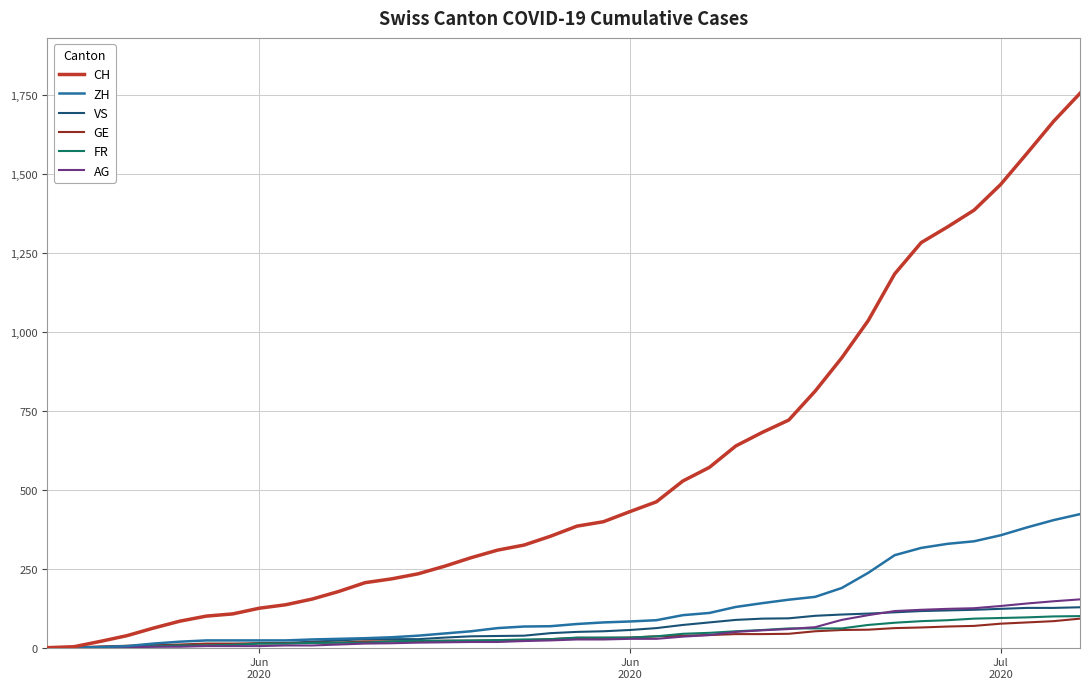

How many categories are shown in the chart?

40